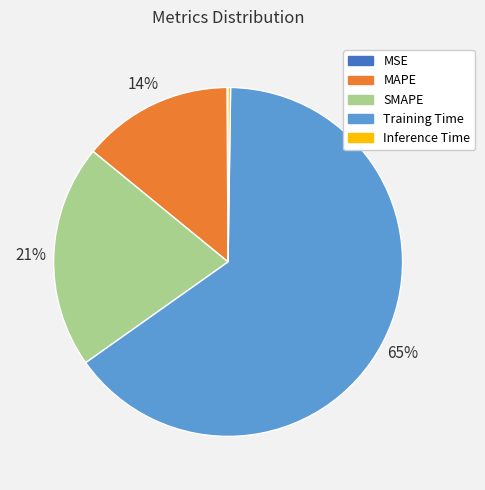

Is it true that Training Time is 75% of the pie?

False